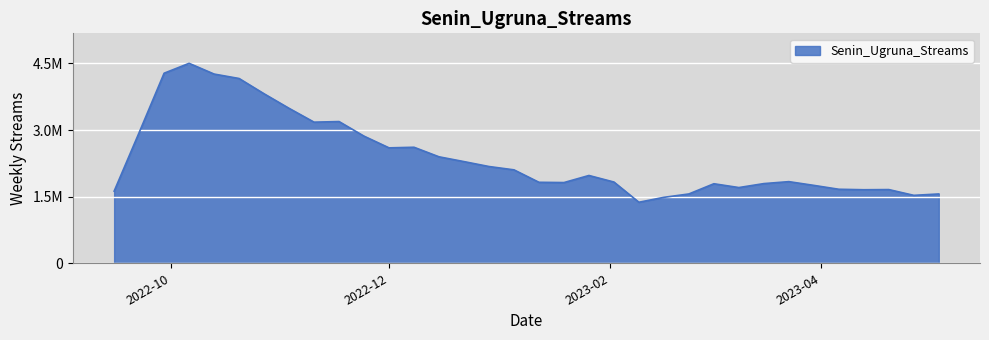

List the labels in order of value, smallest first.

2023-02-09, 2023-02-16, 2023-04-27, 2023-05-04, 2023-02-23, 2022-09-15, 2023-04-13, 2023-04-20, 2023-04-06, 2023-03-09, 2023-03-30, 2023-03-02, 2023-03-16, 2023-01-19, 2023-01-12, 2023-02-02, 2023-03-23, 2023-01-26, 2023-01-05, 2022-12-29, 2022-12-22, 2022-12-15, 2022-12-01, 2022-12-08, 2022-11-24, 2022-09-22, 2022-11-10, 2022-11-17, 2022-11-03, 2022-10-27, 2022-10-20, 2022-10-13, 2022-09-29, 2022-10-06